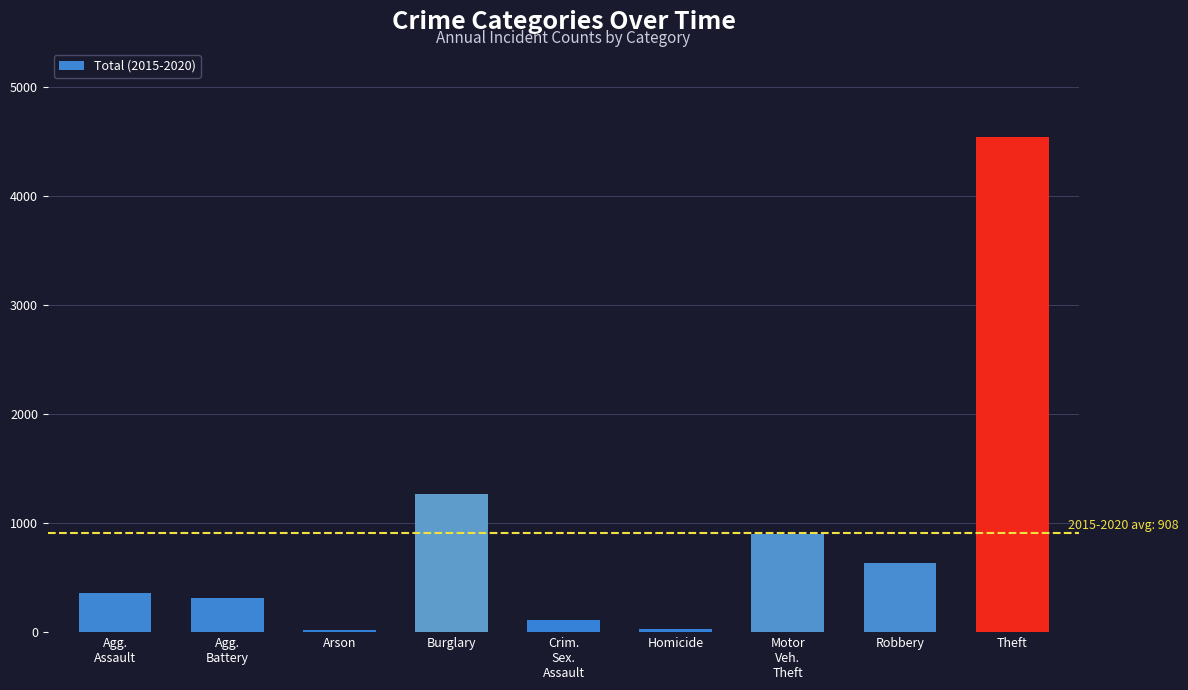

The value at Robbery is 638. True or false?

True